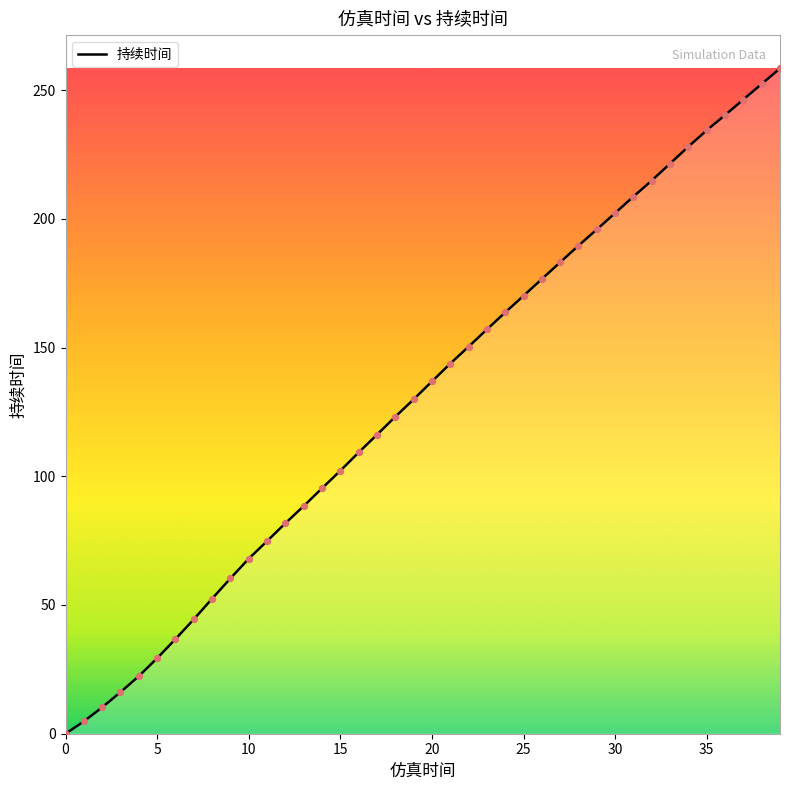

What is the difference between the maximum and minimum values?

258.4